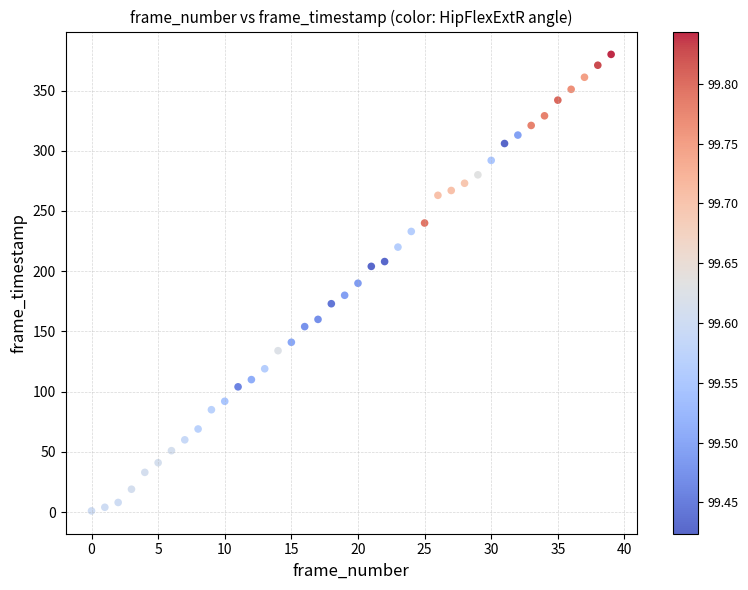

What is the range of Y values (max minus min)?

379